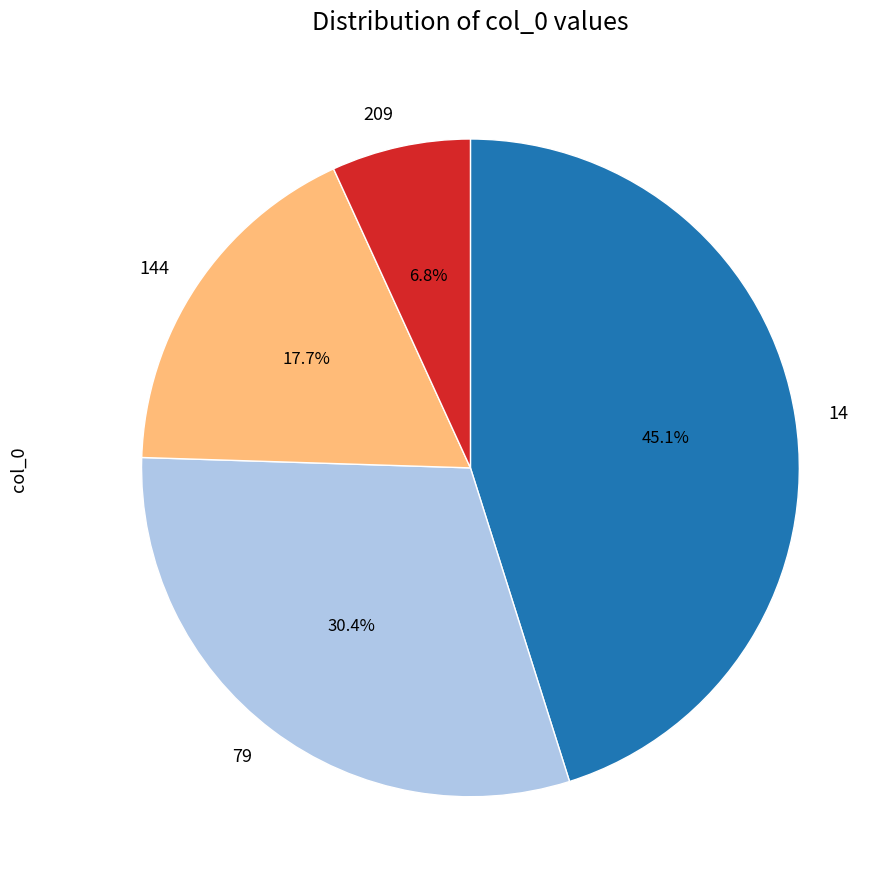

To the nearest percent, what is the average slice percentage?

25%